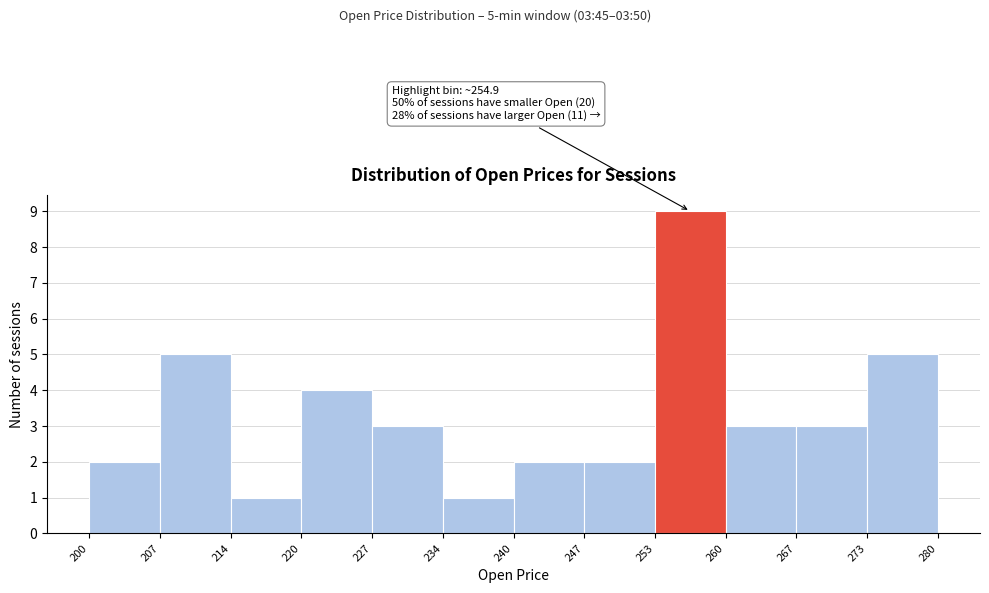

Over which range of the x-axis is the bar tallest?

253 to 260